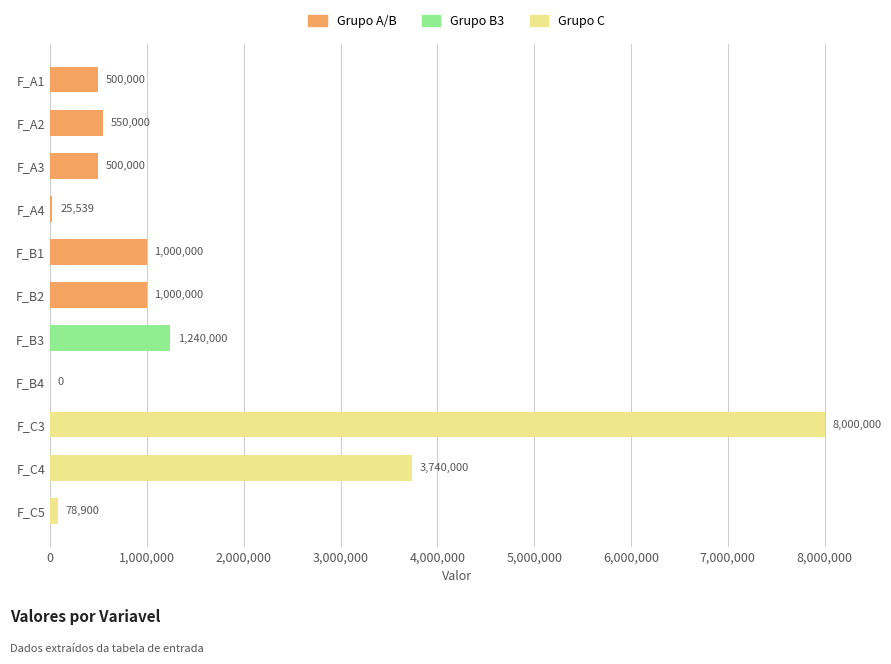

Are the bars grouped side by side (vs. stacked)?

No